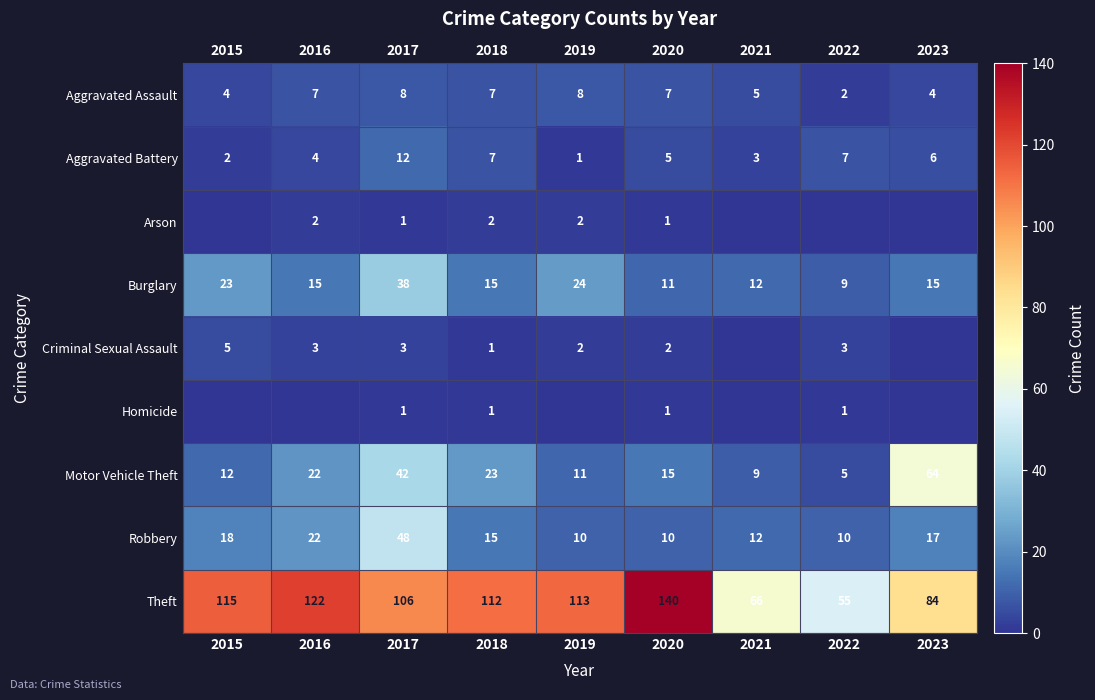

What is the total value across all series at 2018?

183